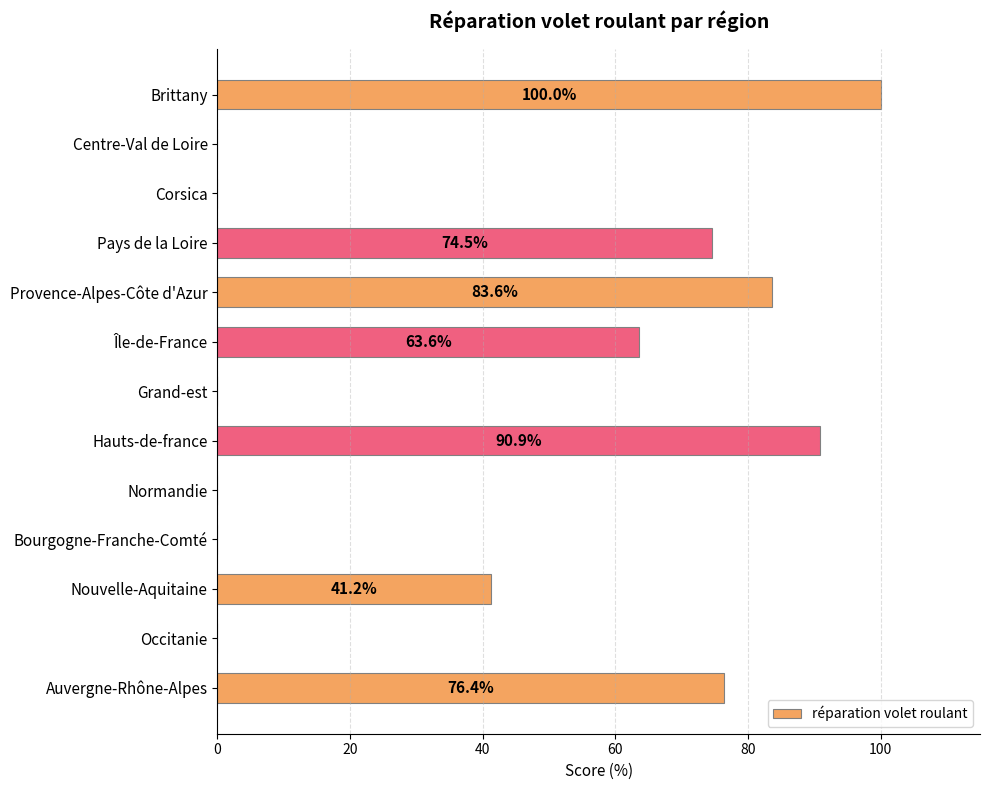

How many data points are above 41?

7